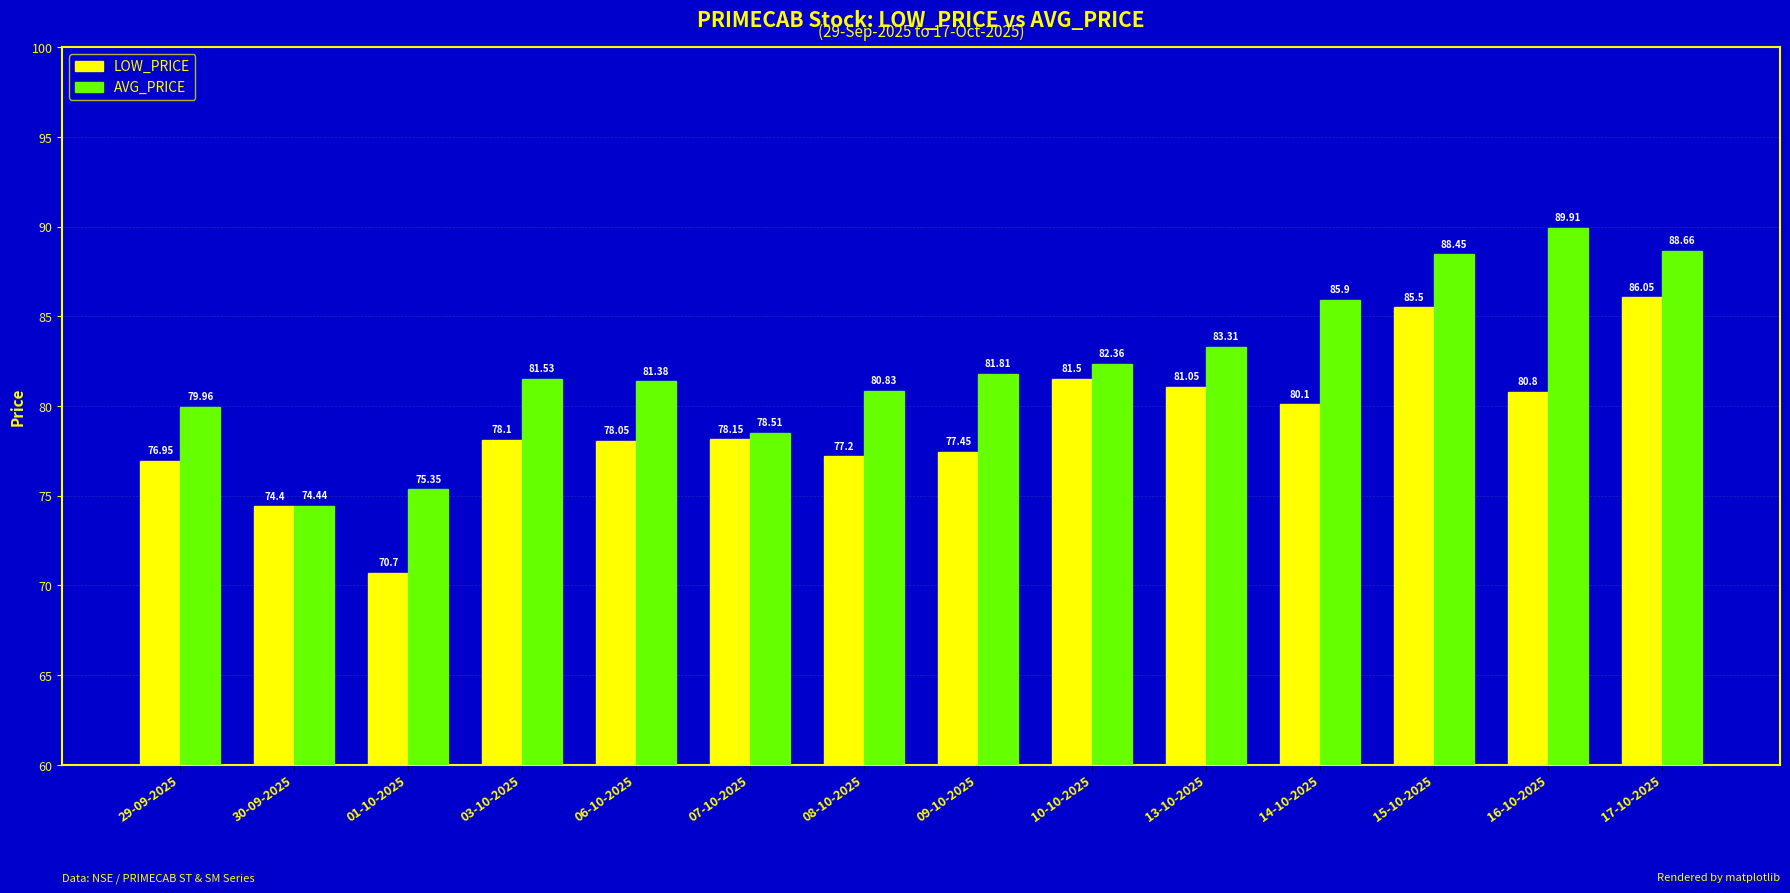

How many bars are there in each group?

2